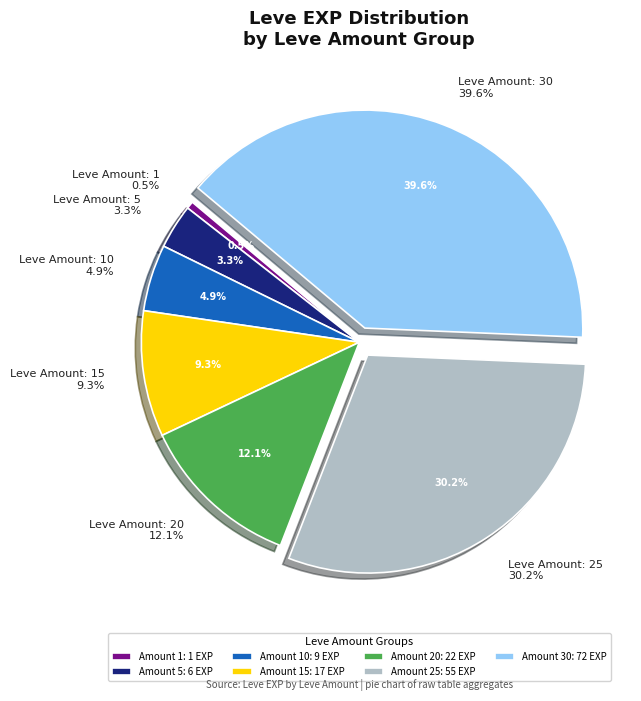

Combined, do 25 and 20 account for over 50%?

No